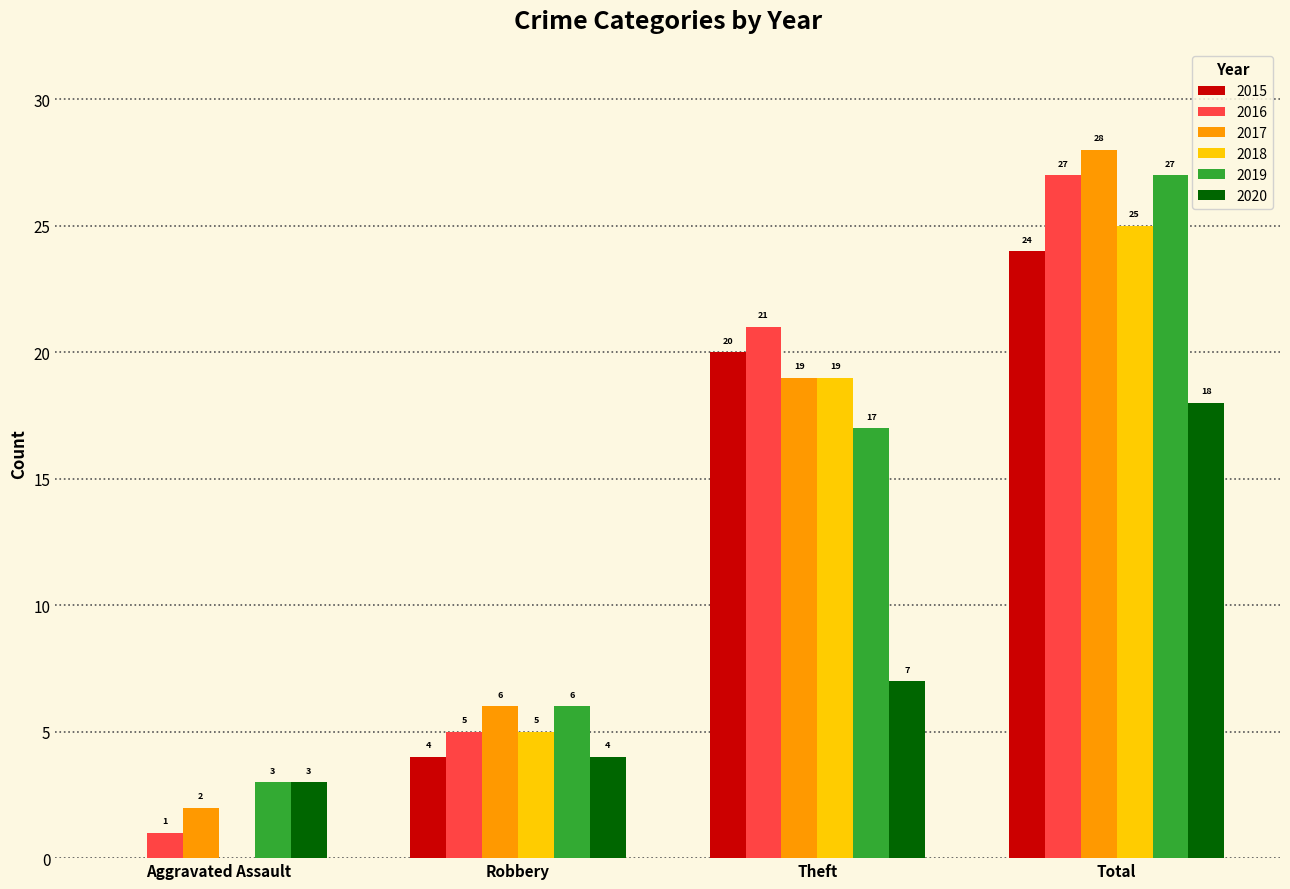

What is the average value of the 2016 series?

14